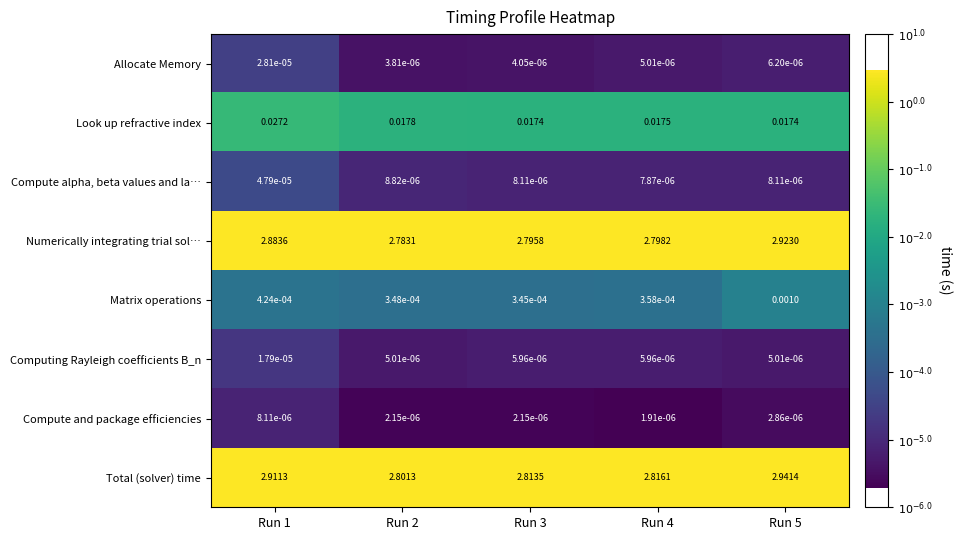

Which series changed the most between Run 4 and Run 5?

Total (solver) time